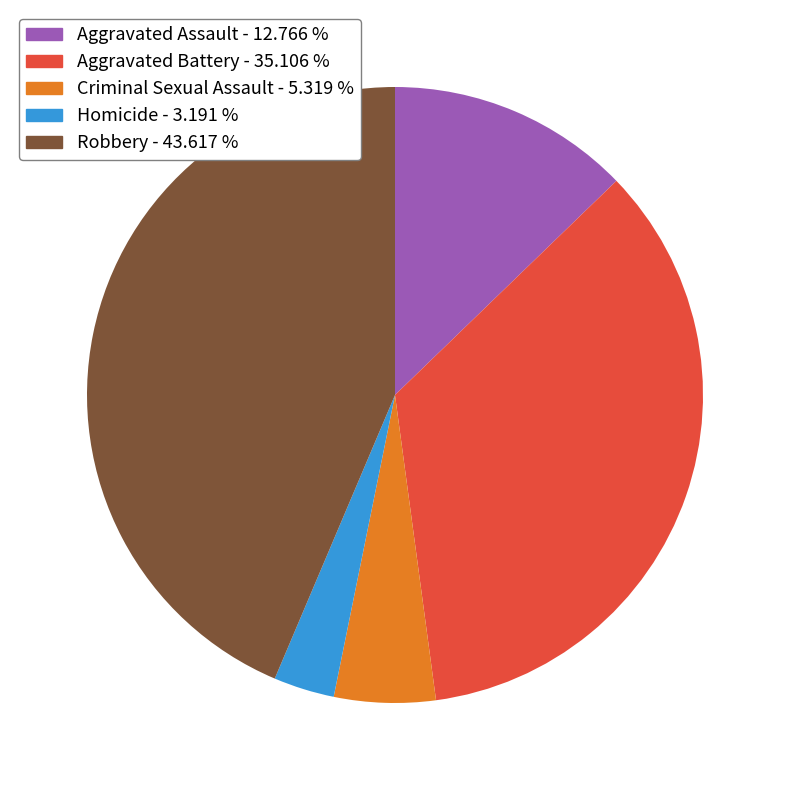

Which category has the smallest portion of the pie?

Homicide